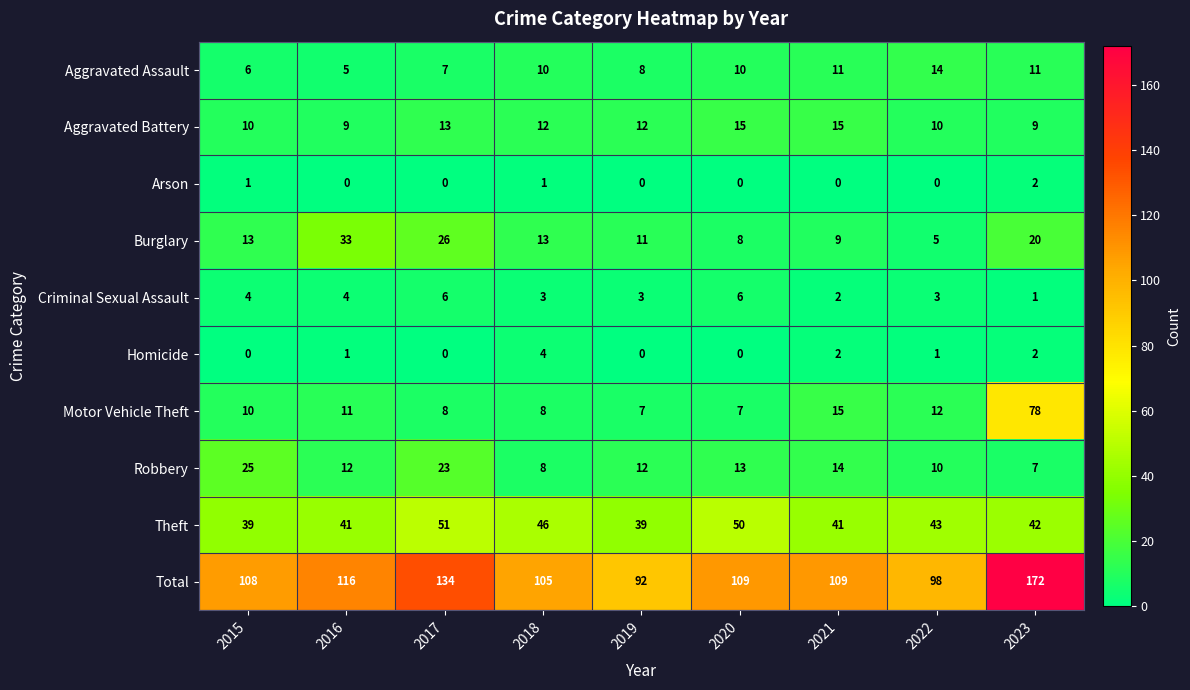

Rank the series by their maximum value, from highest to lowest.

Total, Motor Vehicle Theft, Theft, Burglary, Robbery, Aggravated Battery, Aggravated Assault, Criminal Sexual Assault, Homicide, Arson